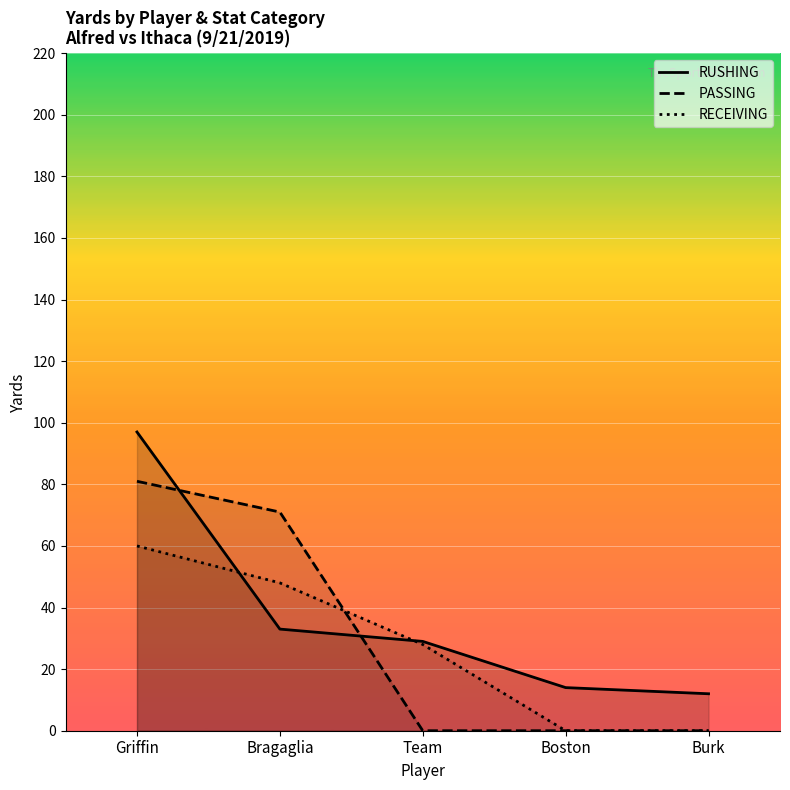

True or false: RUSHING has more than 1 interior local peaks.

False